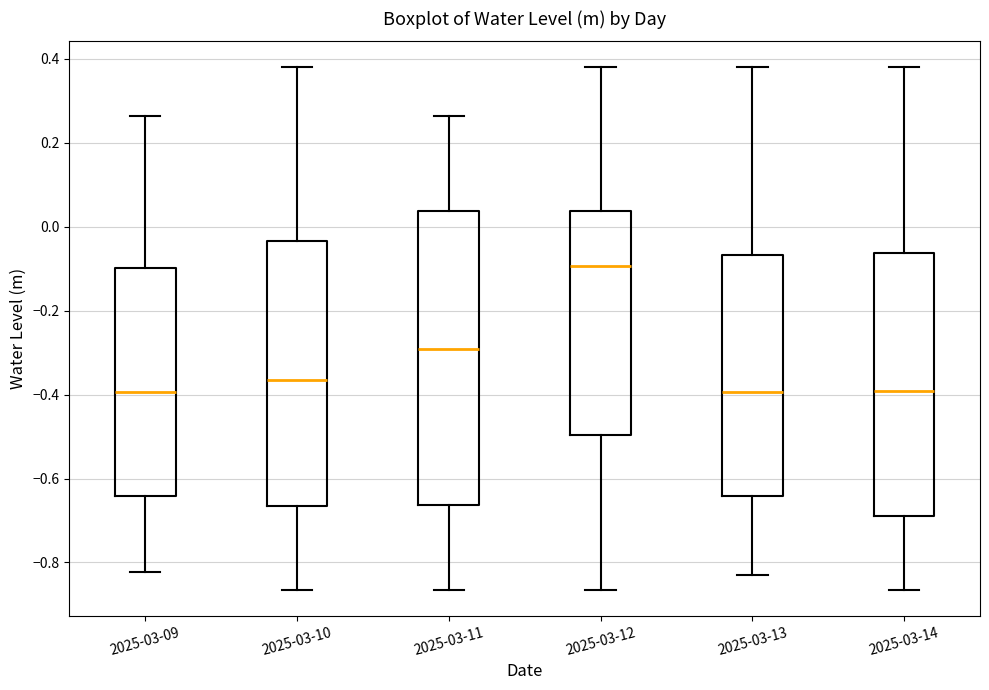

Reading left to right, read every box against the y-axis: the position of its median line, the range the box covers, and the ends of its whiskers. The values are not printed on the chart, so give them approximately, as read against the axis.

2025-03-09: median -0.40, box -0.64 to -0.10, whiskers -0.82 to 0.26
2025-03-10: median -0.36, box -0.66 to -0.04, whiskers -0.86 to 0.38
2025-03-11: median -0.30, box -0.66 to 0.04, whiskers -0.86 to 0.26
2025-03-12: median -0.10, box -0.50 to 0.04, whiskers -0.86 to 0.38
2025-03-13: median -0.40, box -0.64 to -0.06, whiskers -0.84 to 0.38
2025-03-14: median -0.40, box -0.68 to -0.06, whiskers -0.86 to 0.38